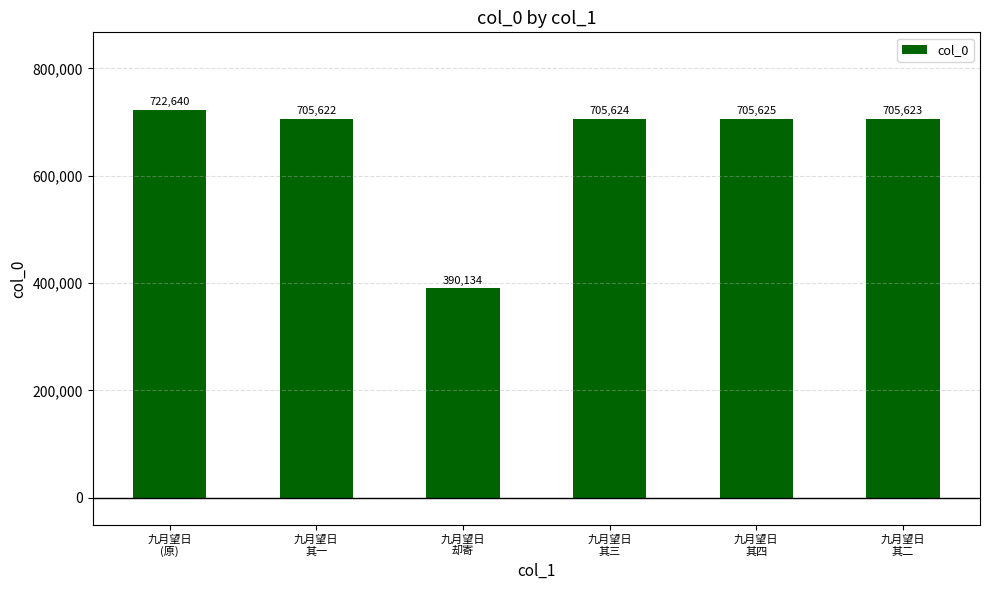

What is the label of the 6th bar from the right?

九月望日
(原)